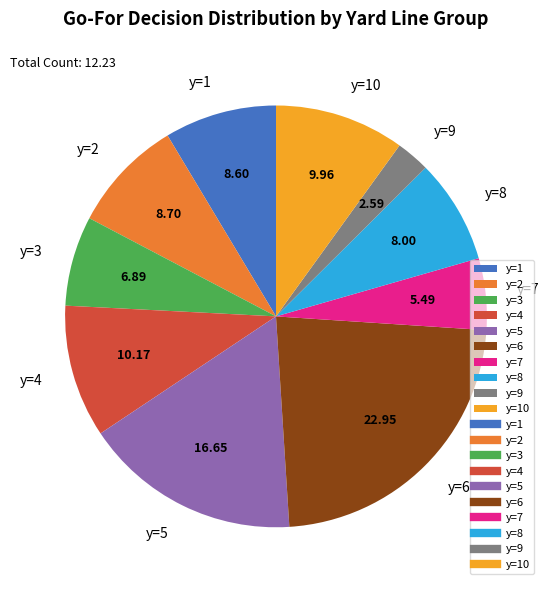

How many segments does this pie chart have?

10